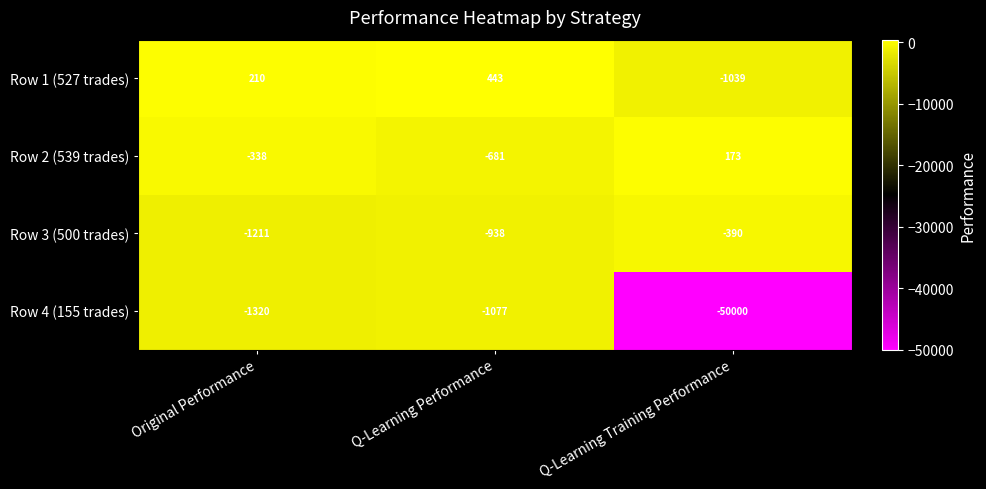

What is the difference between the highest and lowest values at Original Performance?

1530